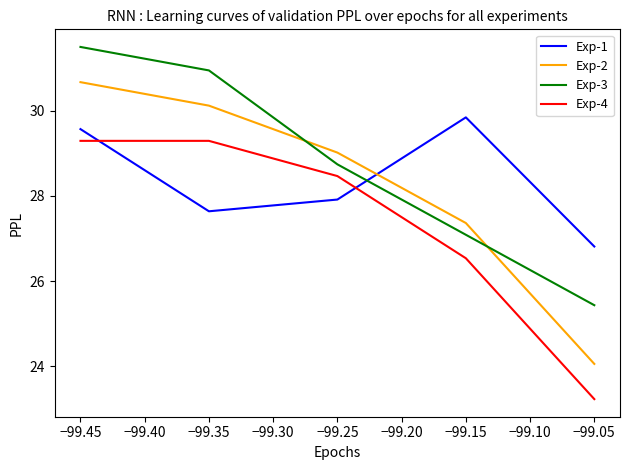

What is the average value of the Exp-2 series?

28.2